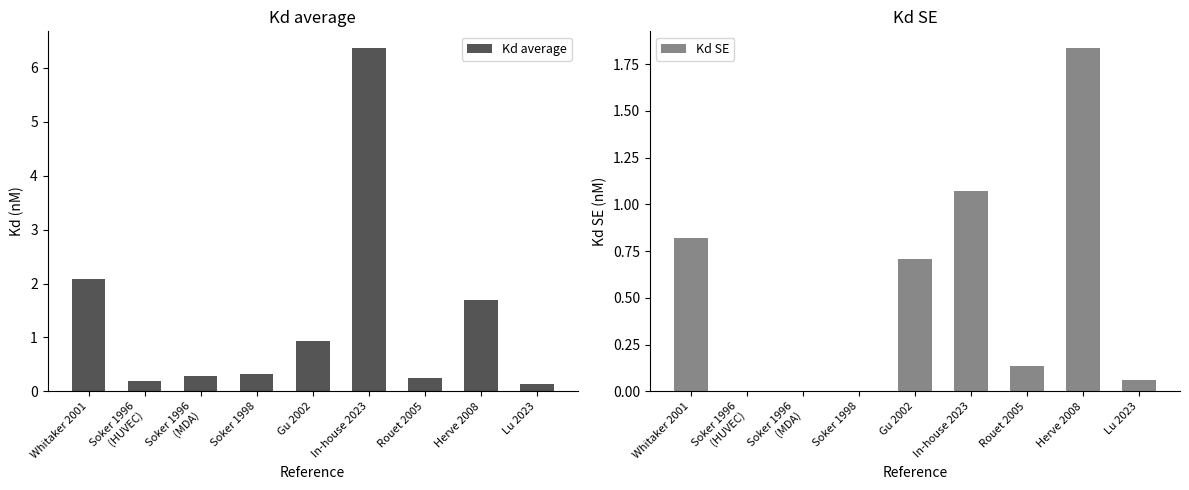

Reading left to right, extract all data points from this chart.

Kd average: Whitaker 2001=2.1	Soker 1996
(HUVEC)=0.2	Soker 1996
(MDA)=0.3	Soker 1998=0.3	Gu 2002=0.9	In-house 2023=6.4	Rouet 2005=0.2	Herve 2008=1.7	Lu 2023=0.1
Kd SE: Whitaker 2001=0.8	Soker 1996
(HUVEC)=0.0	Soker 1996
(MDA)=0.0	Soker 1998=0.0	Gu 2002=0.7	In-house 2023=1.1	Rouet 2005=0.1	Herve 2008=1.8	Lu 2023=0.1